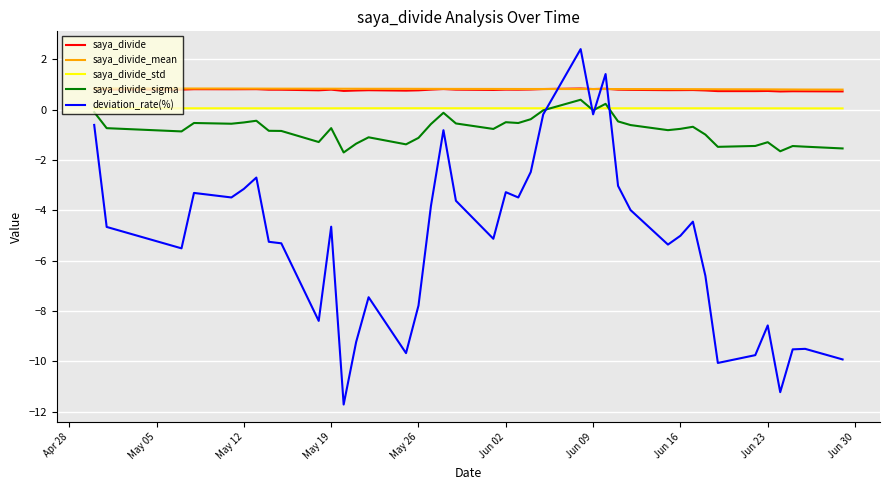

What is the maximum value for deviation_rate(%)?

2.4